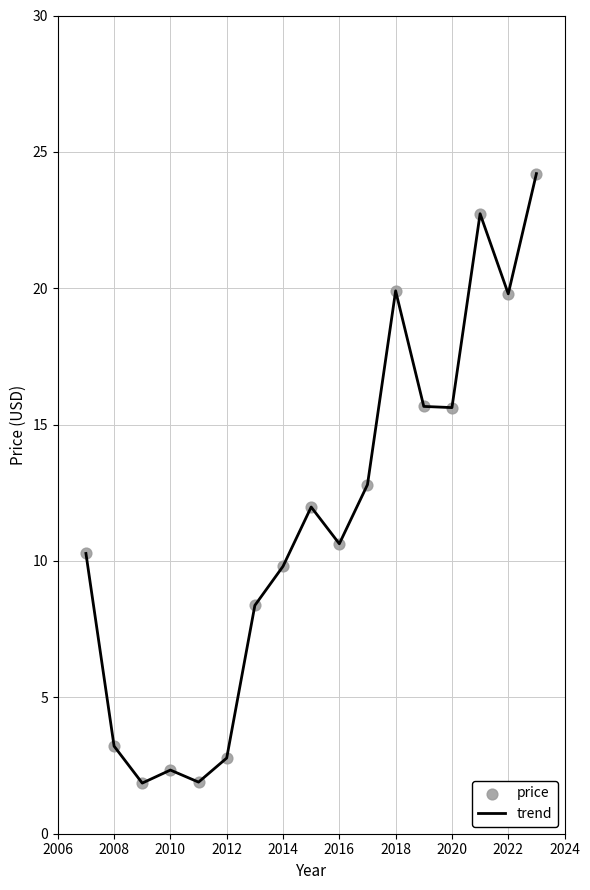

What is the smallest value displayed?

1.9